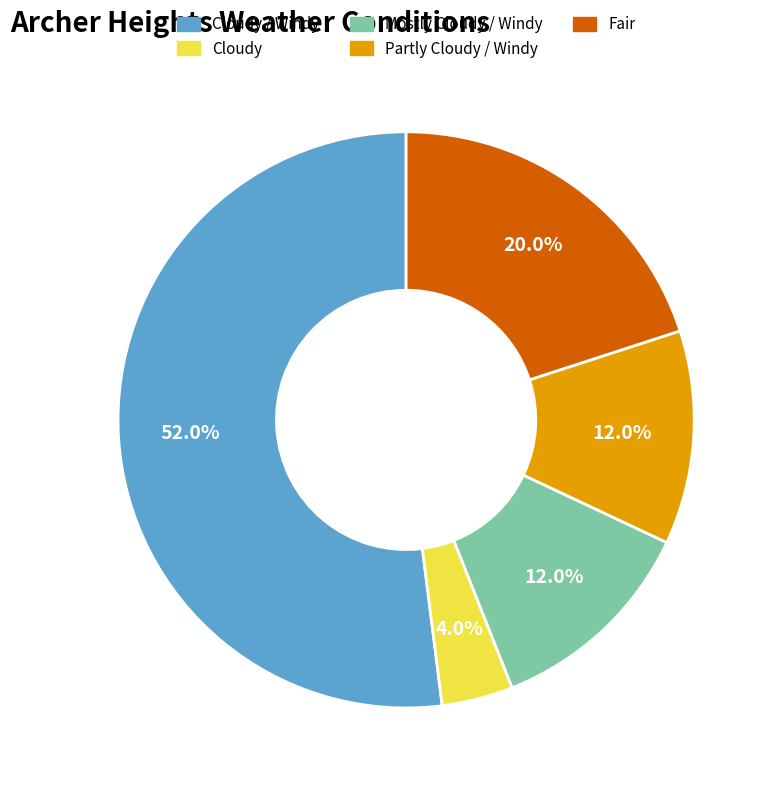

What percentage is the Cloudy / Windy slice, to the nearest percent?

52%